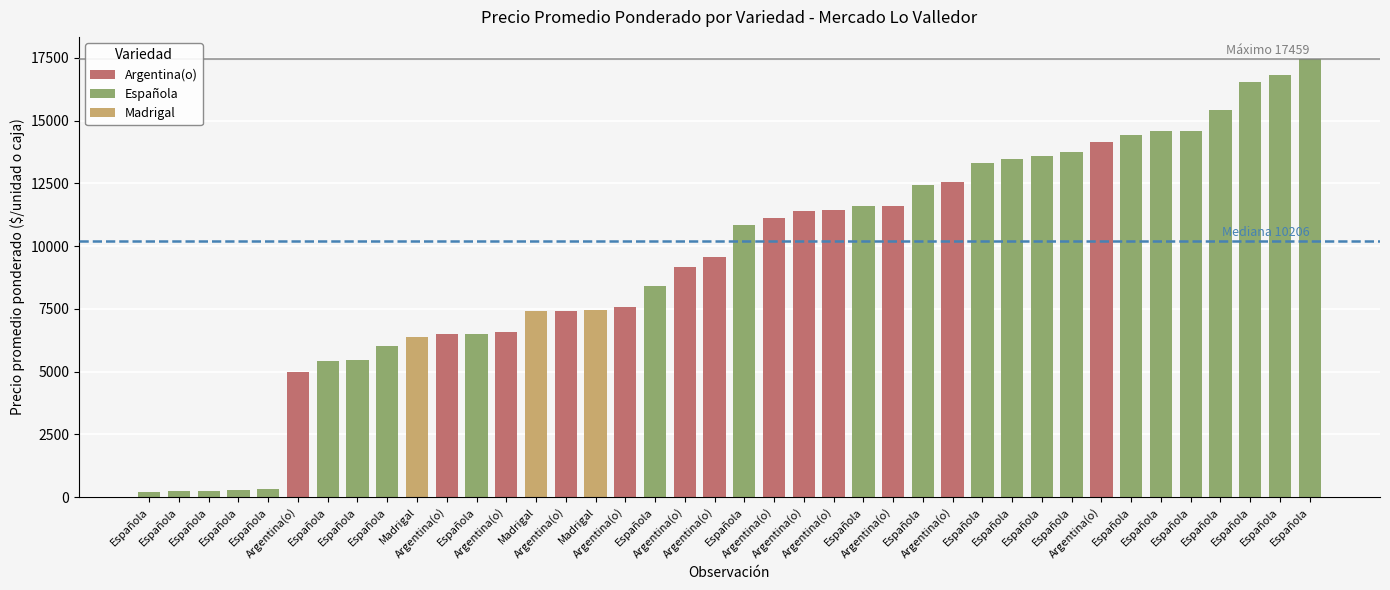

Where is the data nearest to the value 8836?

Argentina(o)